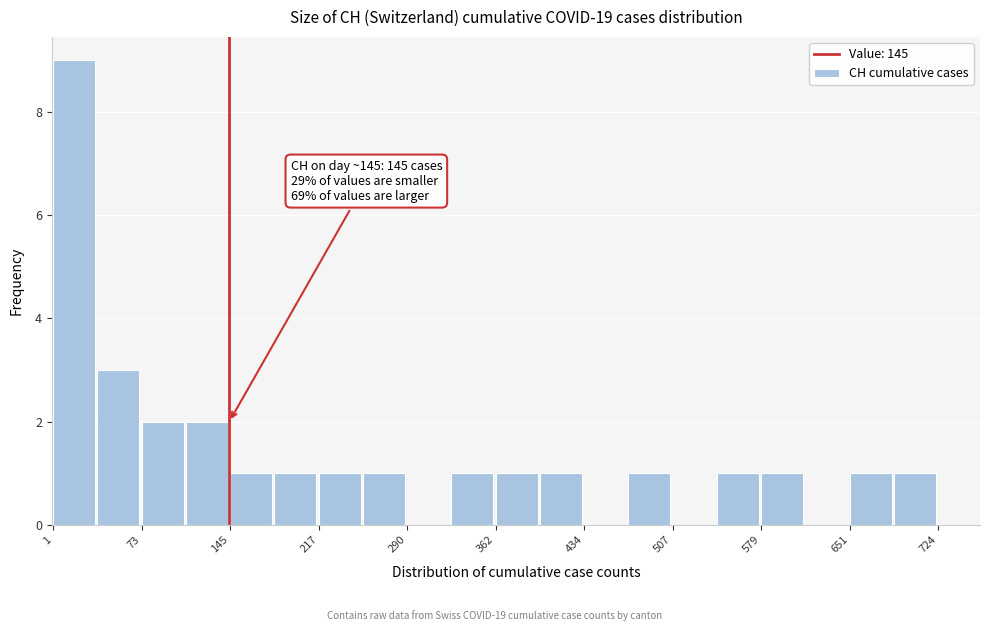

Around what value on the x-axis is the tallest bar? Give the approximate position of its centre, as read against the axis.

20